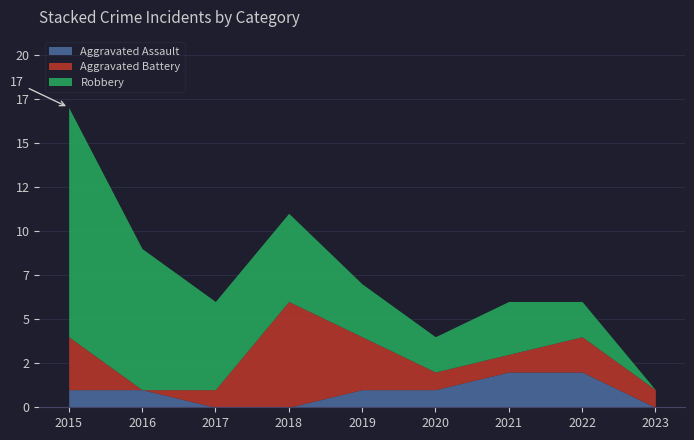

Does the chart display data point markers on the line(s)?

No